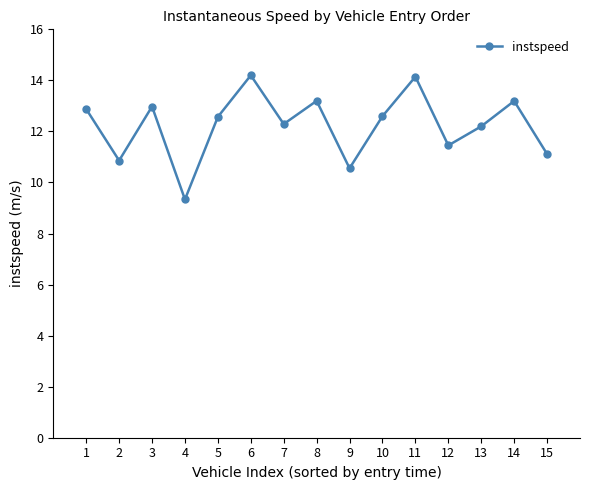

What is the difference between the maximum and minimum values?

4.9